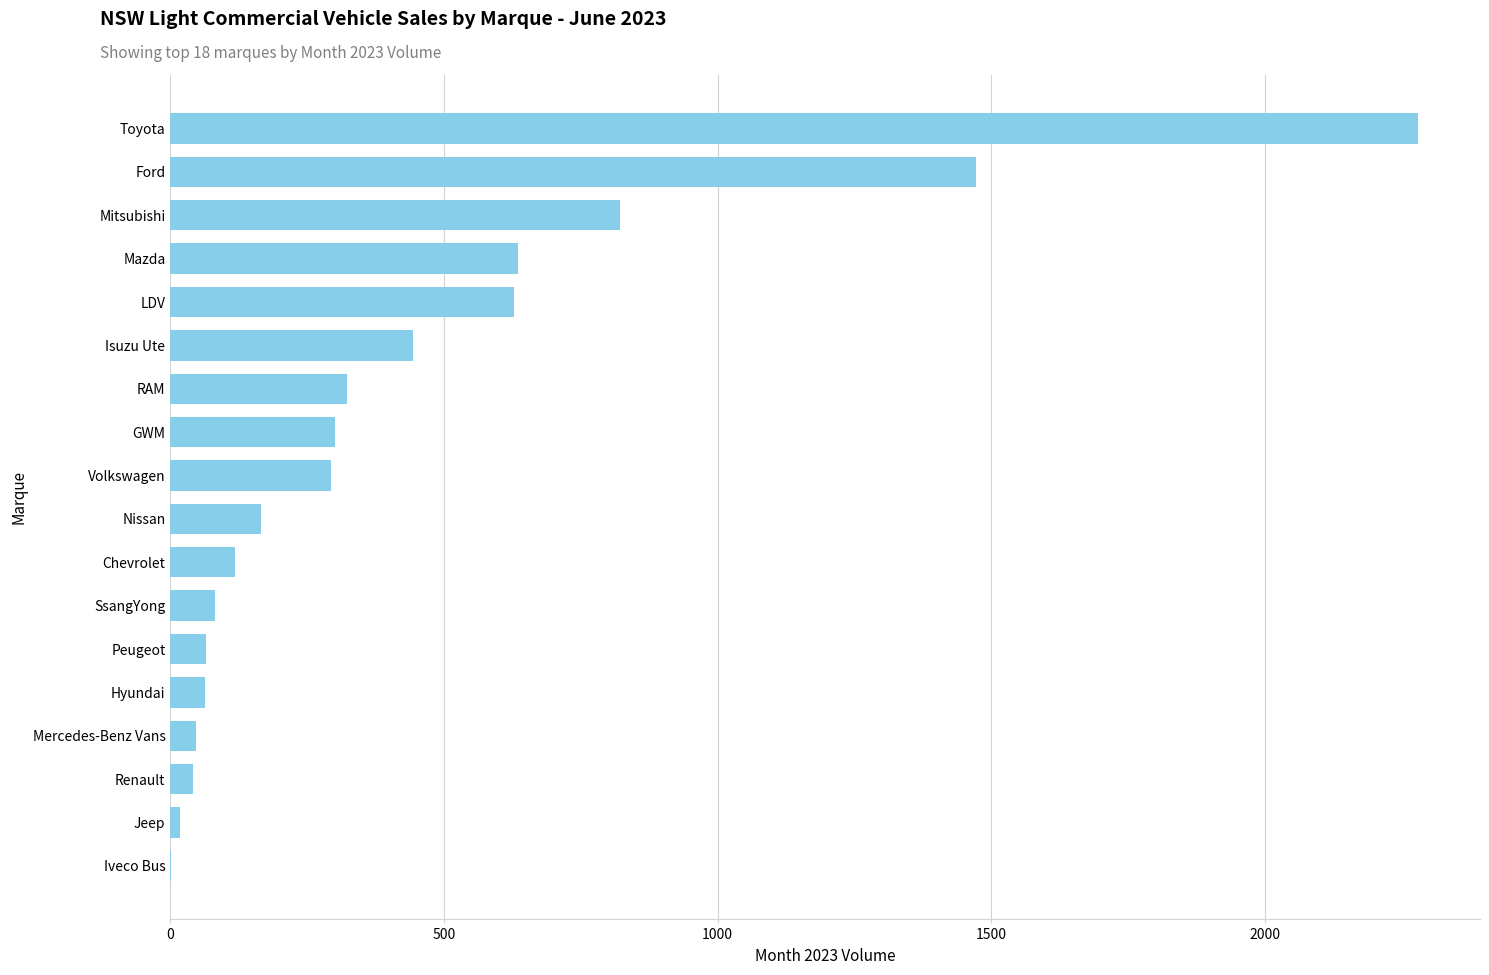

How many data points does each series have?

18